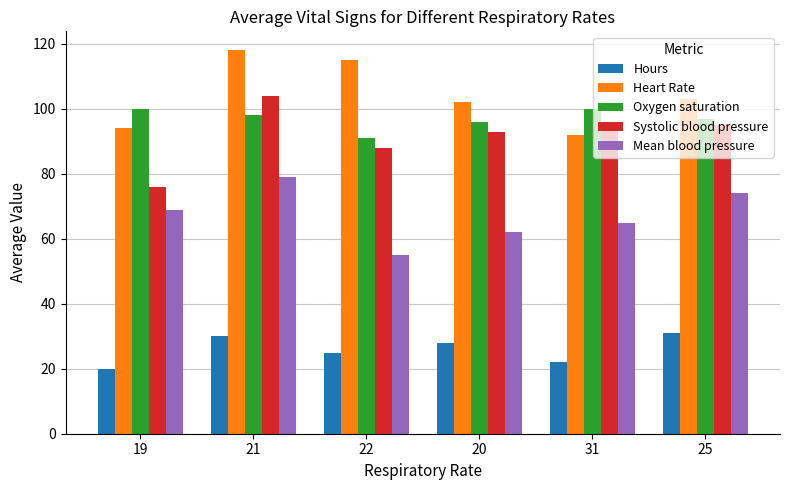

The value of Heart Rate at 20 is 166. True or false?

False